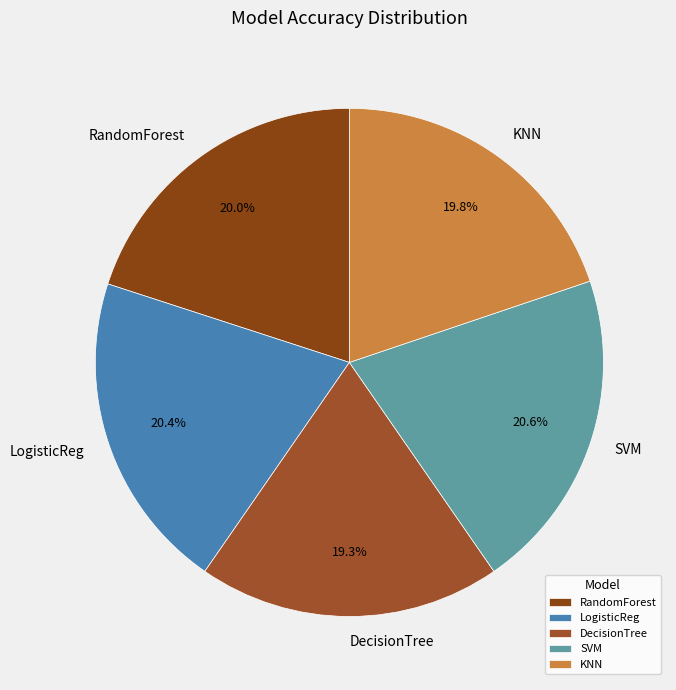

Which has a higher value, KNN or DecisionTree?

KNN